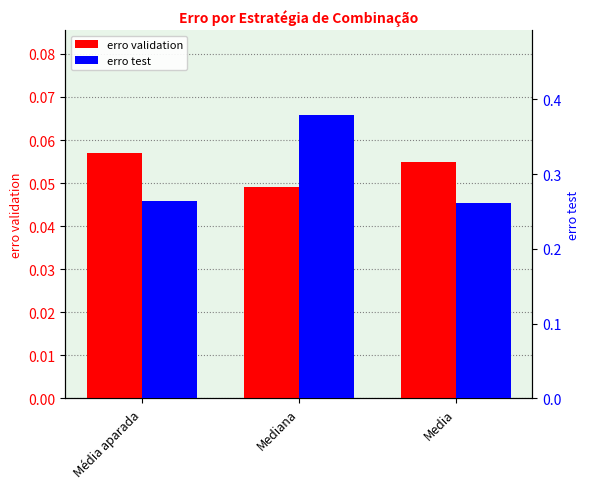

What is the total value across all series at Media?

0.3